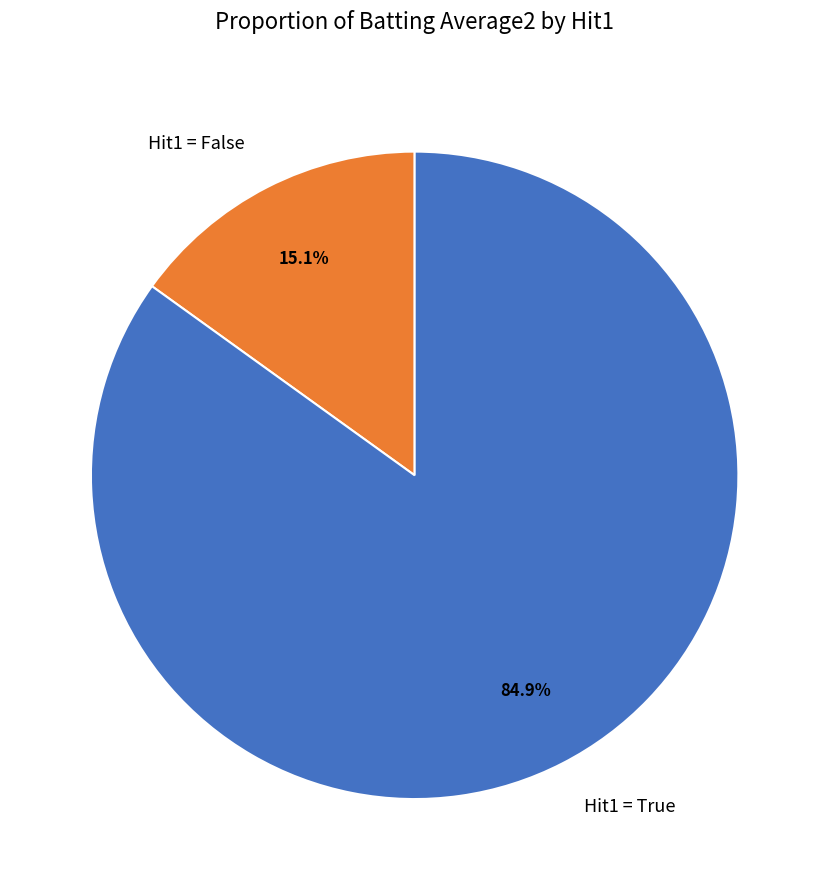

Rank the categories by value from lowest to highest.

Hit1 = False, Hit1 = True